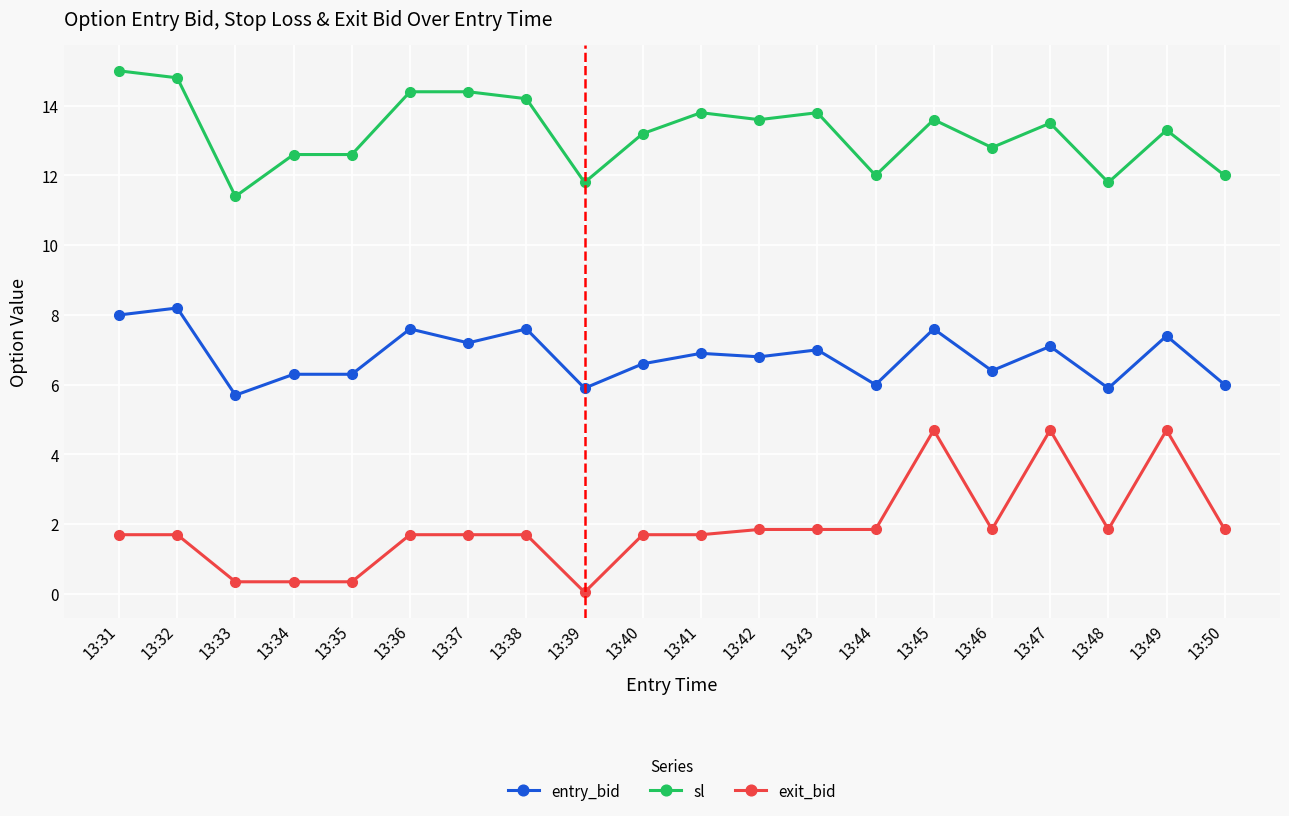

Where is the first local minimum for entry_bid?

13:33